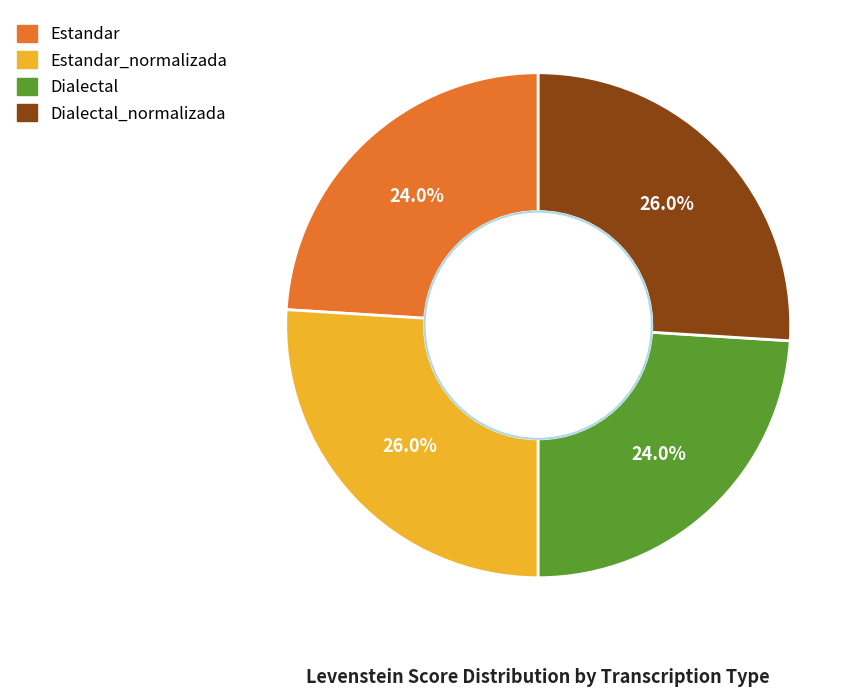

How many slices are in this pie chart?

4